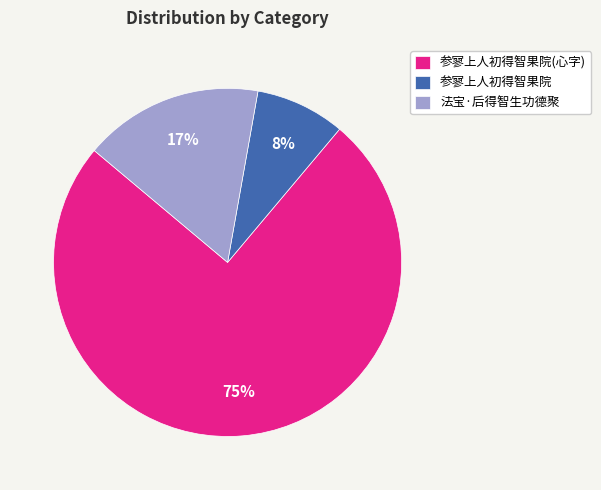

Rank the categories by value from lowest to highest.

参寥上人初得智果院, 法宝·后得智生功德聚, 参寥上人初得智果院(心字)